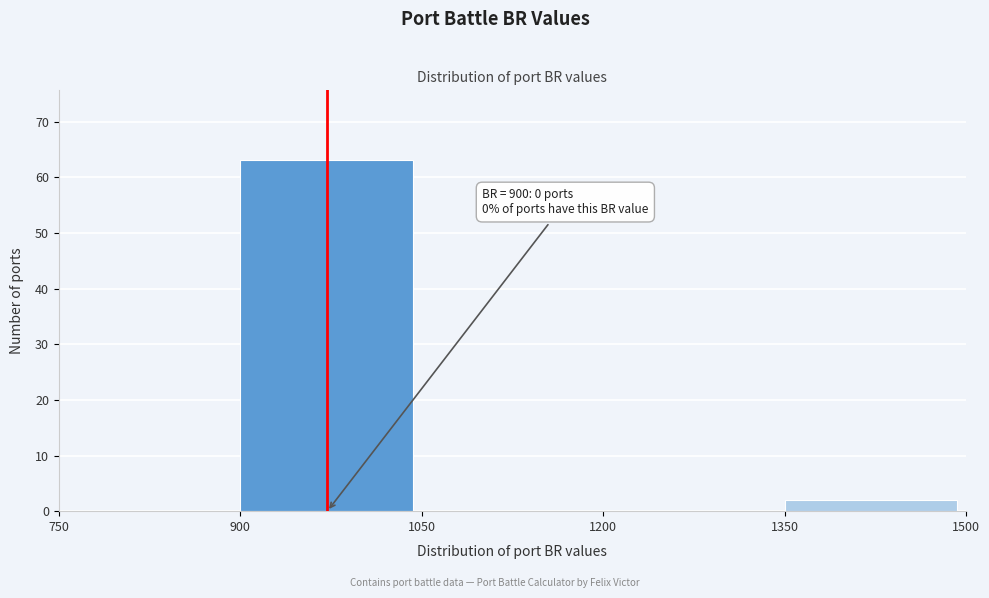

Over which range of the x-axis is the bar tallest?

900 to 1050